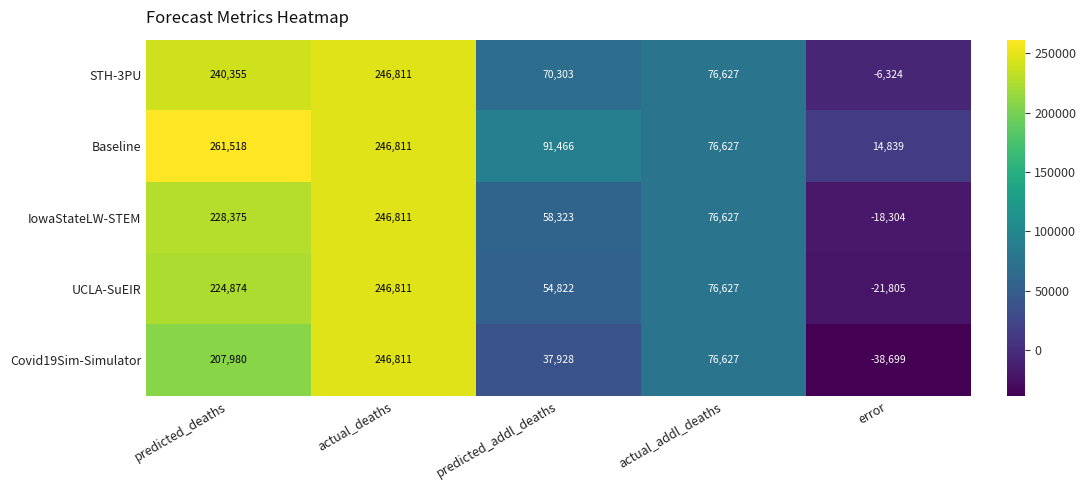

Reading left to right, extract all data points from this chart.

STH-3PU: predicted_deaths=240355	actual_deaths=246811	predicted_addl_deaths=70303	actual_addl_deaths=76627	error=-6324
Baseline: predicted_deaths=261518	actual_deaths=246811	predicted_addl_deaths=91466	actual_addl_deaths=76627	error=14839
IowaStateLW-STEM: predicted_deaths=228375	actual_deaths=246811	predicted_addl_deaths=58323	actual_addl_deaths=76627	error=-18304
UCLA-SuEIR: predicted_deaths=224874	actual_deaths=246811	predicted_addl_deaths=54822	actual_addl_deaths=76627	error=-21805
Covid19Sim-Simulator: predicted_deaths=207980	actual_deaths=246811	predicted_addl_deaths=37928	actual_addl_deaths=76627	error=-38699